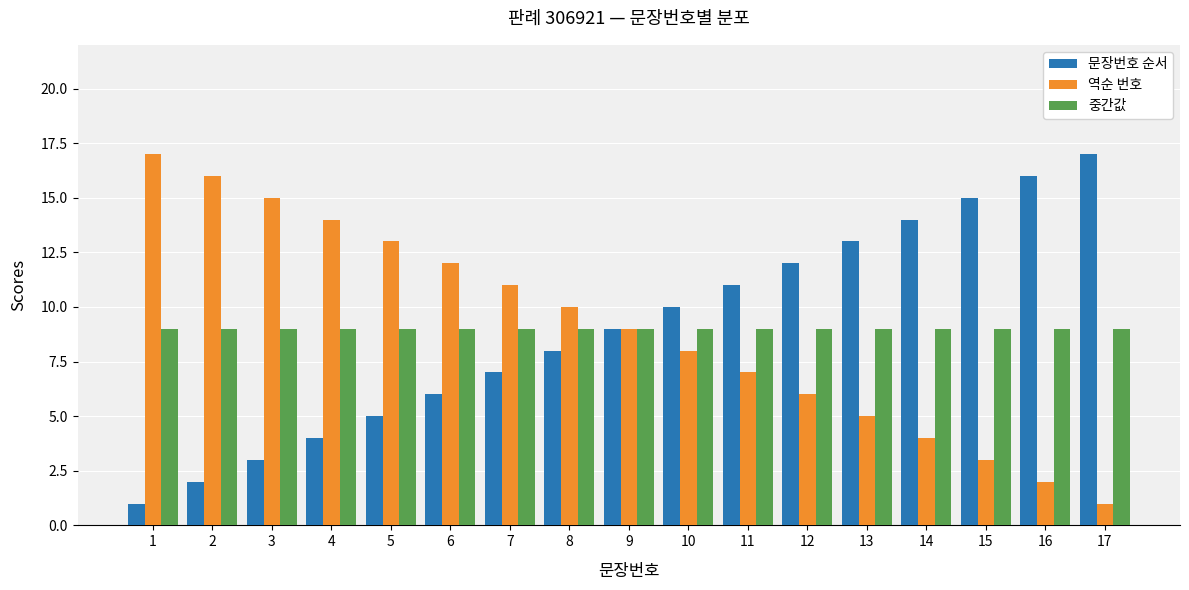

What is the value of the 중간값 bar at the 12th from the left?

9